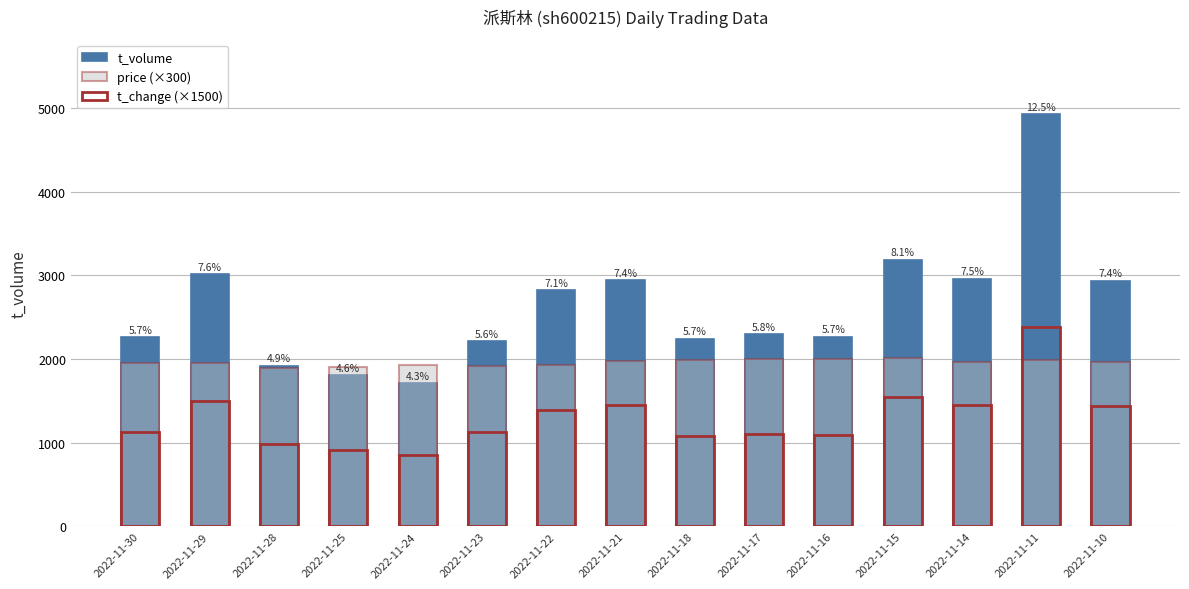

Where does the t_volume series first go above 2298?

2022-11-29